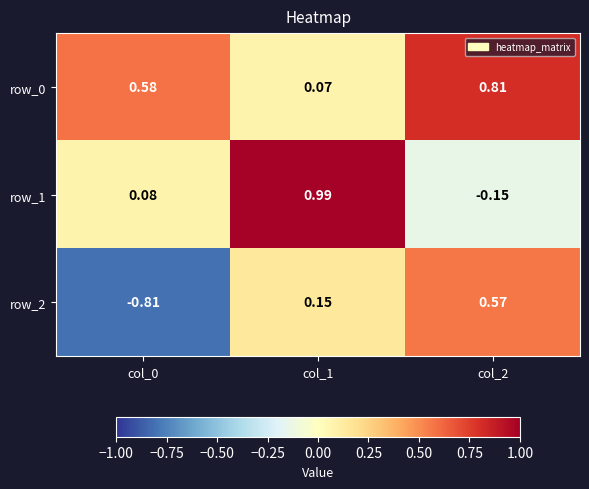

What is the sum of all row_1 values?

0.9